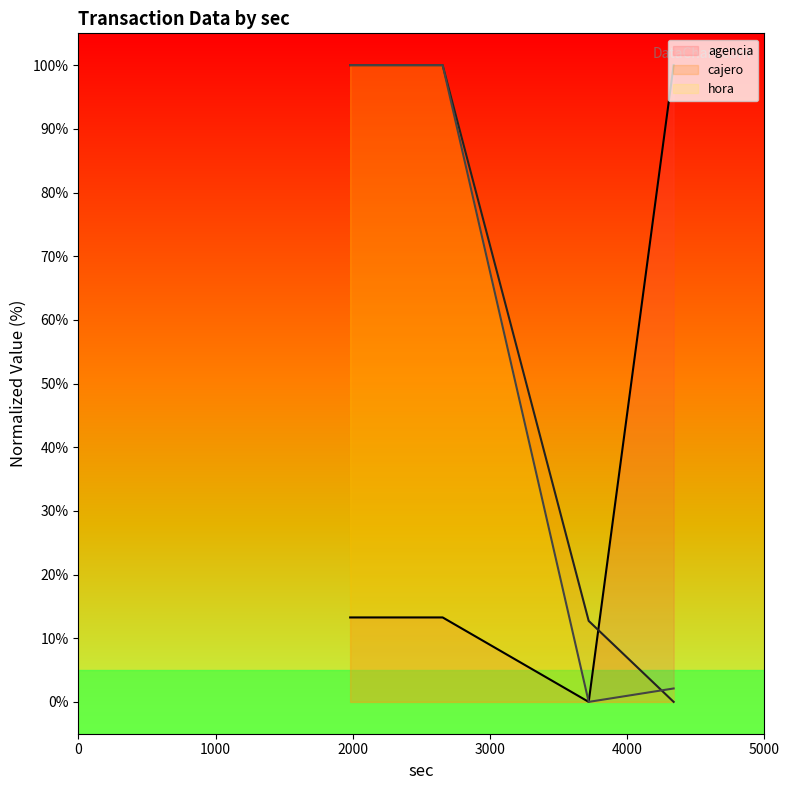

Which has a higher value, 3719 or 1981?

1981